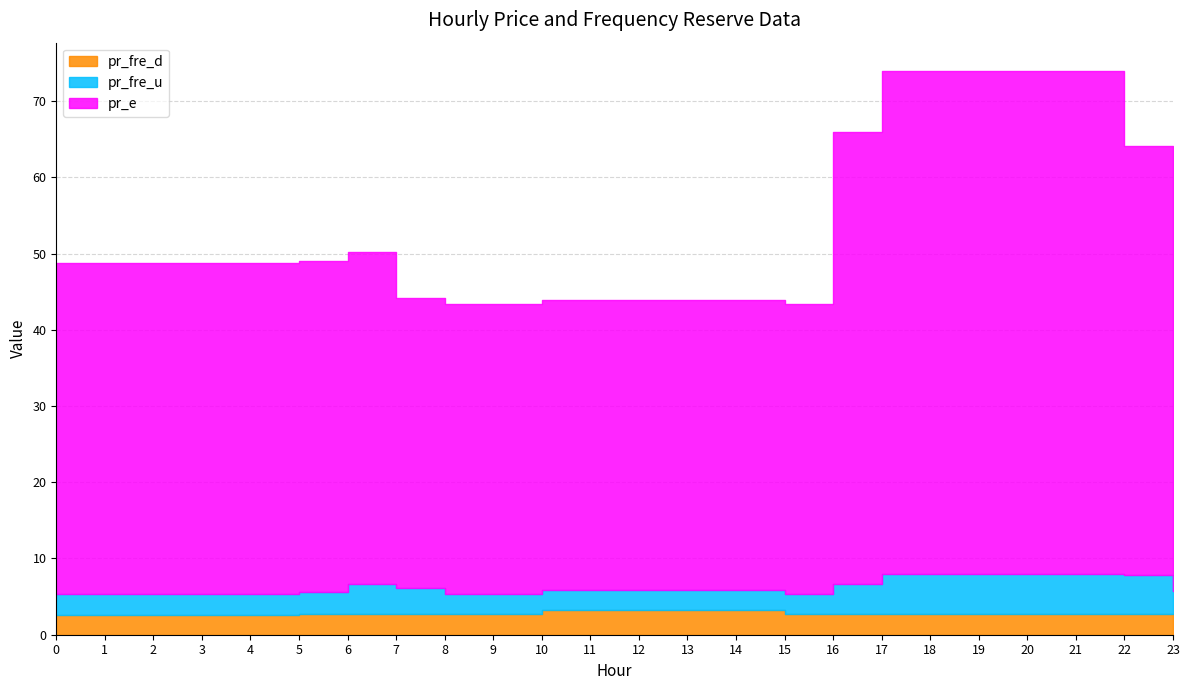

What is the difference between the pr_e values at 2 and 20?

22.5